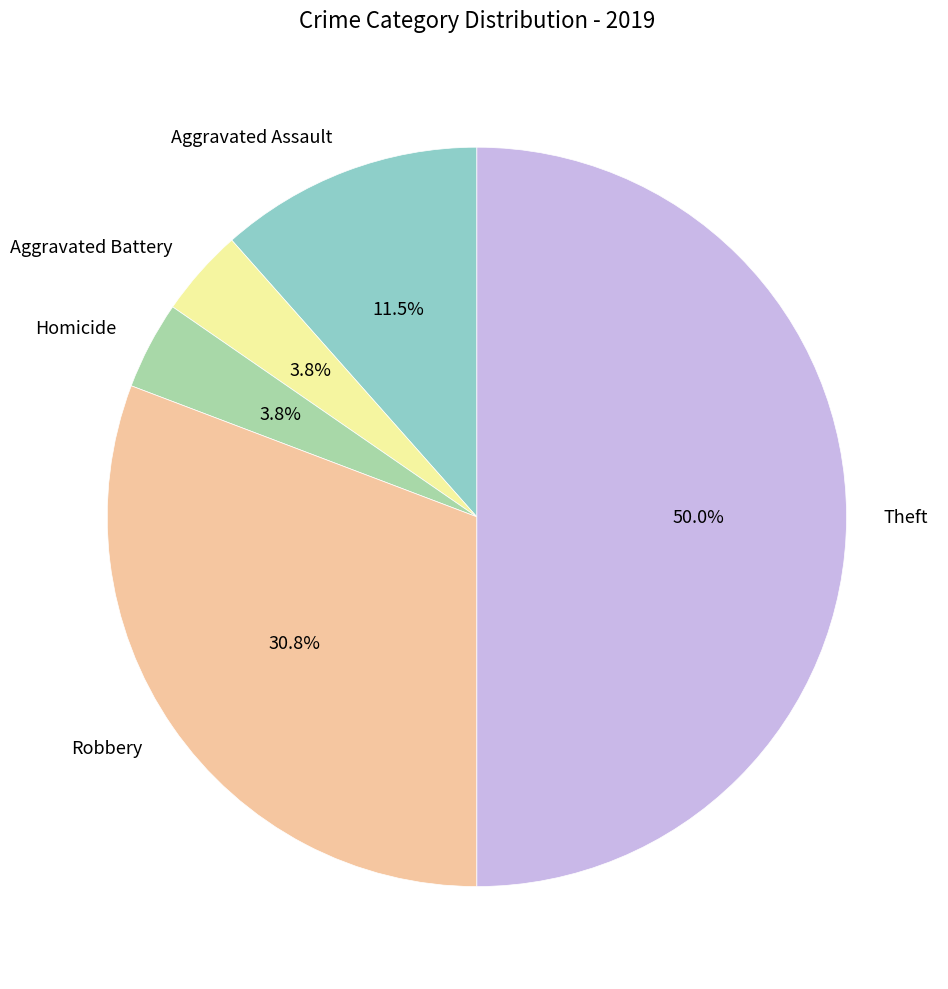

Do Aggravated Assault and Aggravated Battery together represent more than half of the pie?

No